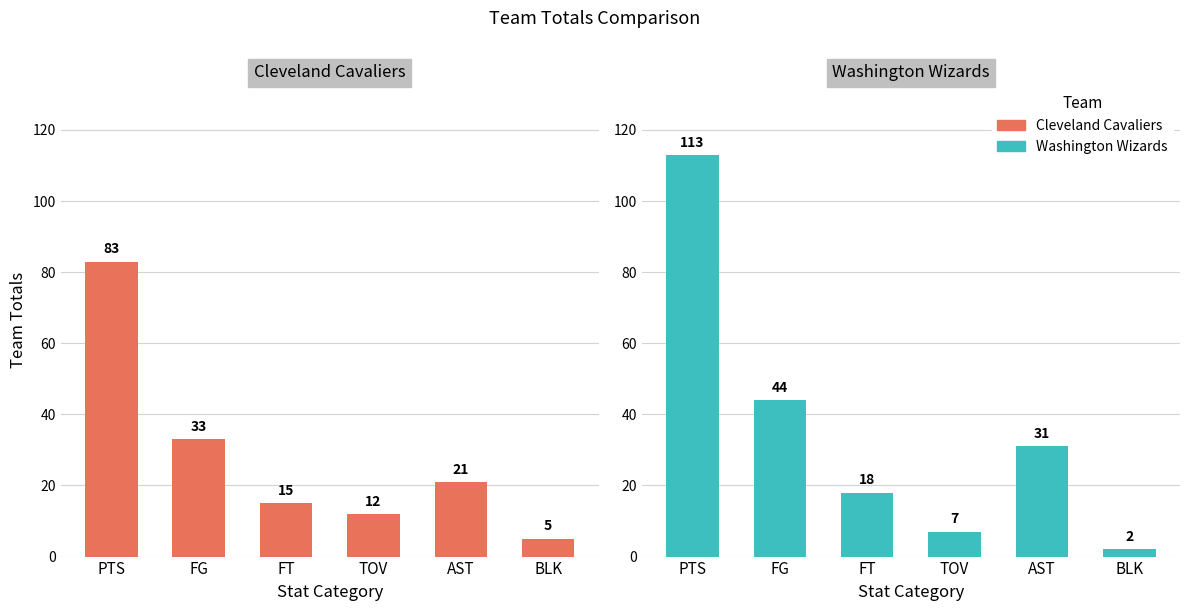

At BLK, list the series in order from smallest to largest.

Washington Wizards, Cleveland Cavaliers